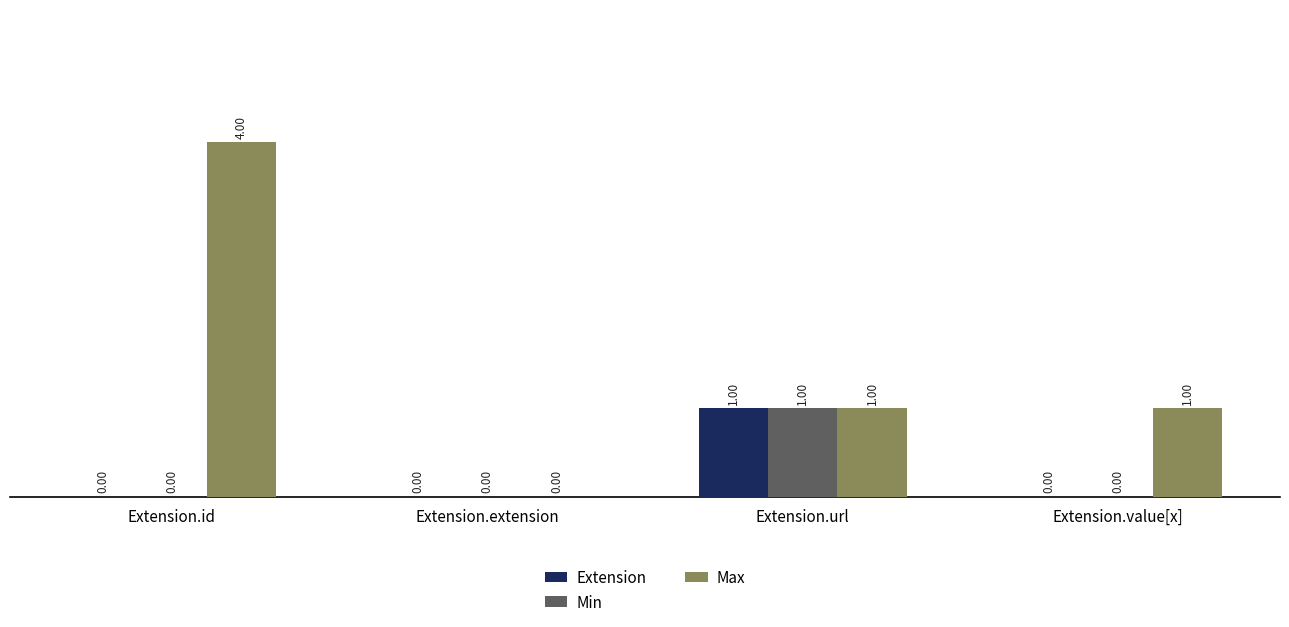

Reading left to right, what are all the values shown in this chart?

Extension: Extension.id=0	Extension.extension=0	Extension.url=1	Extension.value[x]=0
Min: Extension.id=0	Extension.extension=0	Extension.url=1	Extension.value[x]=0
Max: Extension.id=4	Extension.extension=0	Extension.url=1	Extension.value[x]=1